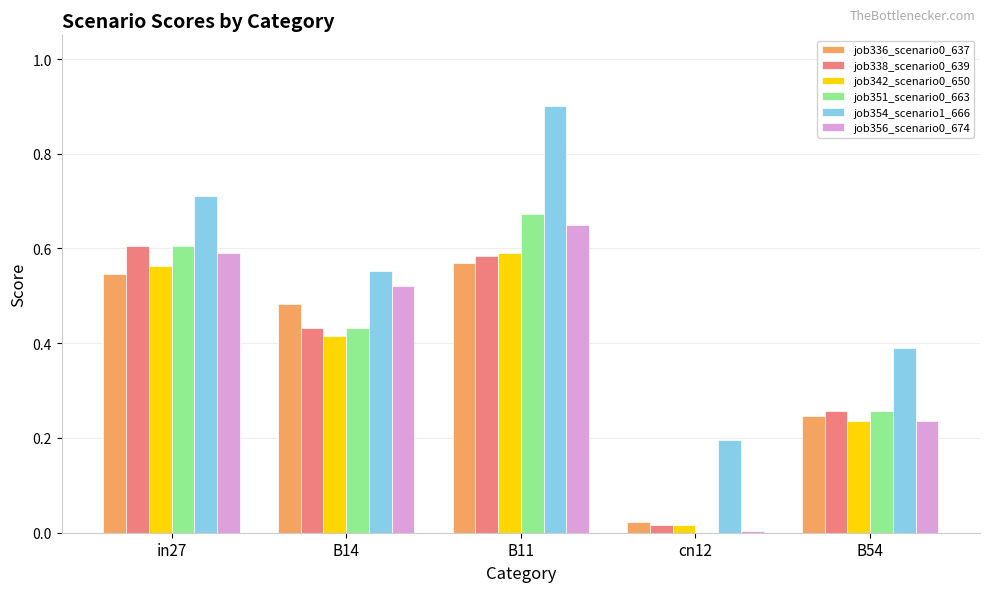

At which category is the sum across all series the highest?

B11